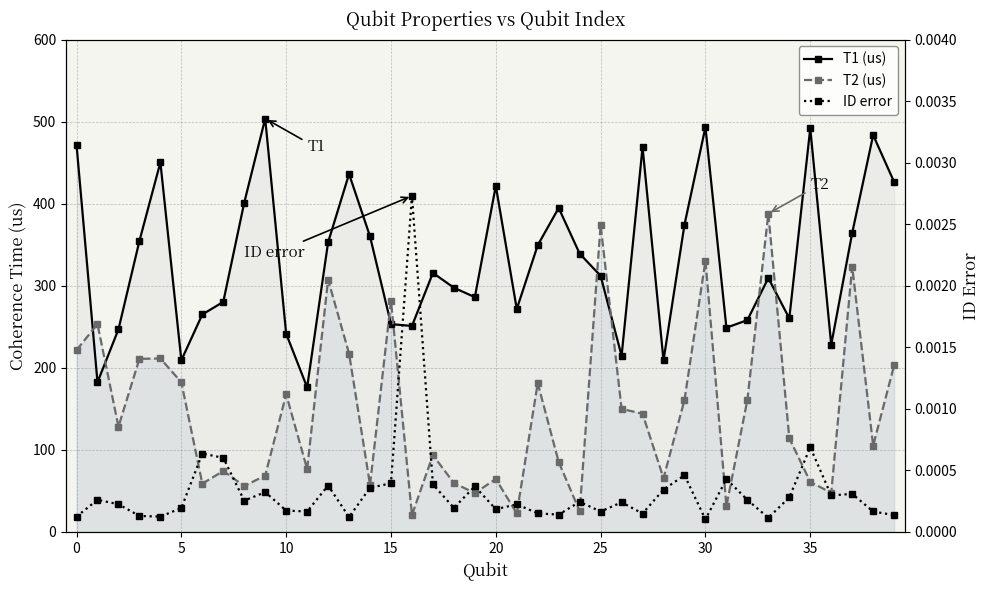

In ID error, how many points are higher than both neighbors (excluding endpoints)?

13